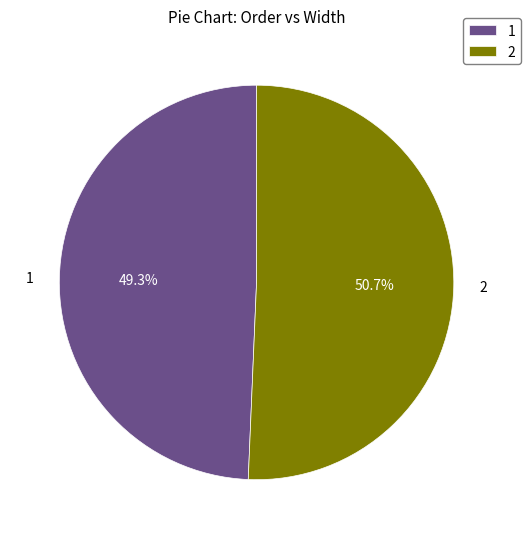

To the nearest percent, what is the difference between the 1 and 2 slice percentages?

1%